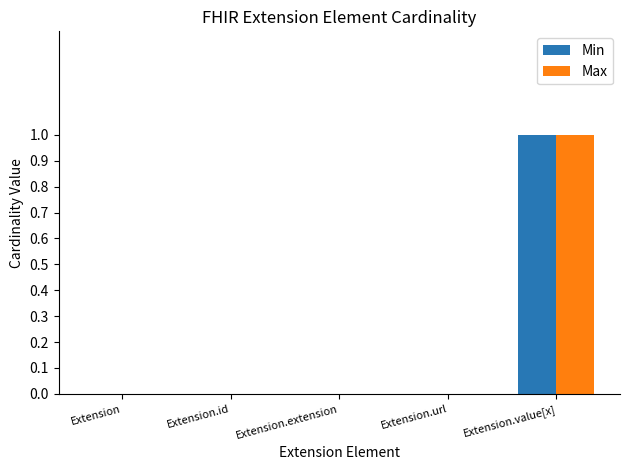

How many data points does each series have?

5